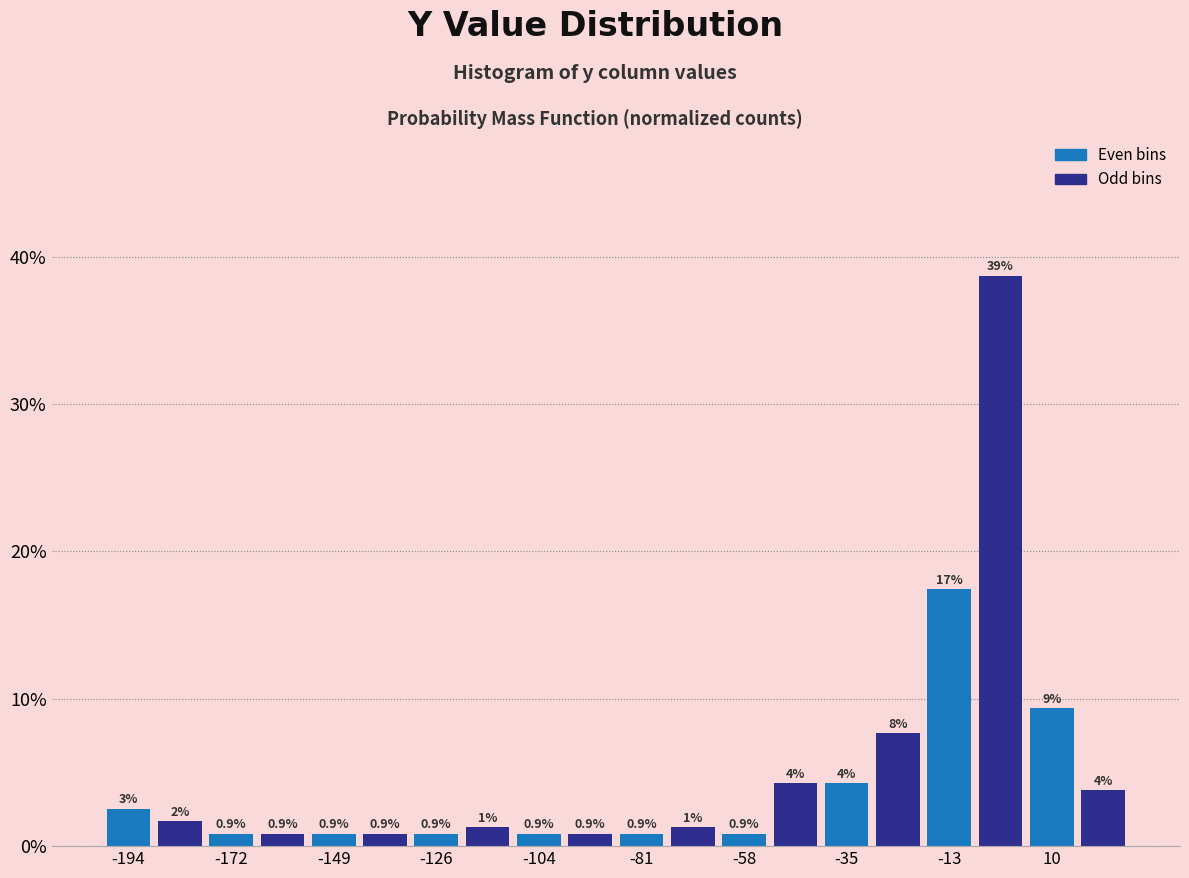

Read against the x-axis, roughly where is the centre of the tallest bar?

0